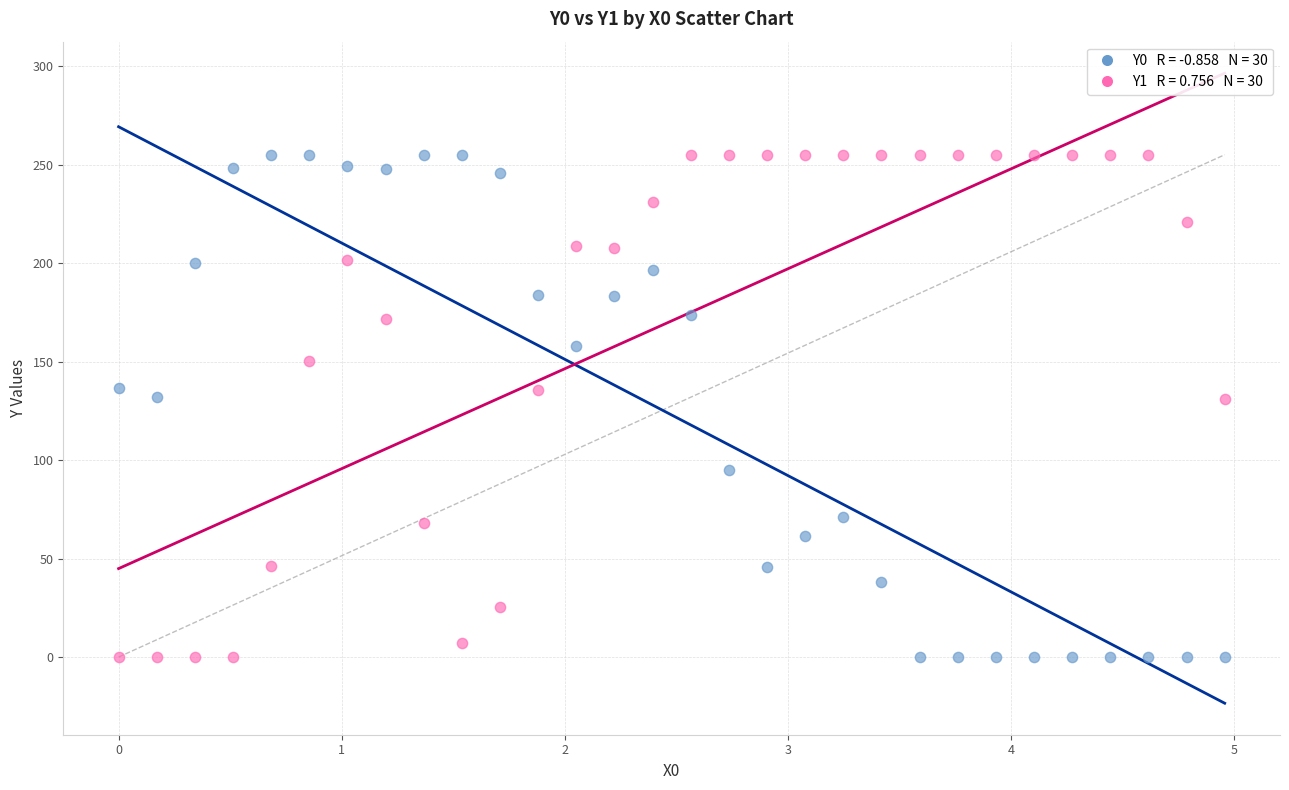

Across all data points, what is the range of Y values (max minus min)?

255.0